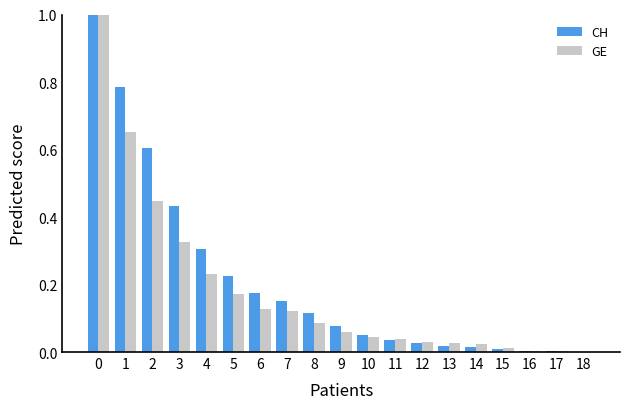

What is the maximum value shown in the chart?

1.0